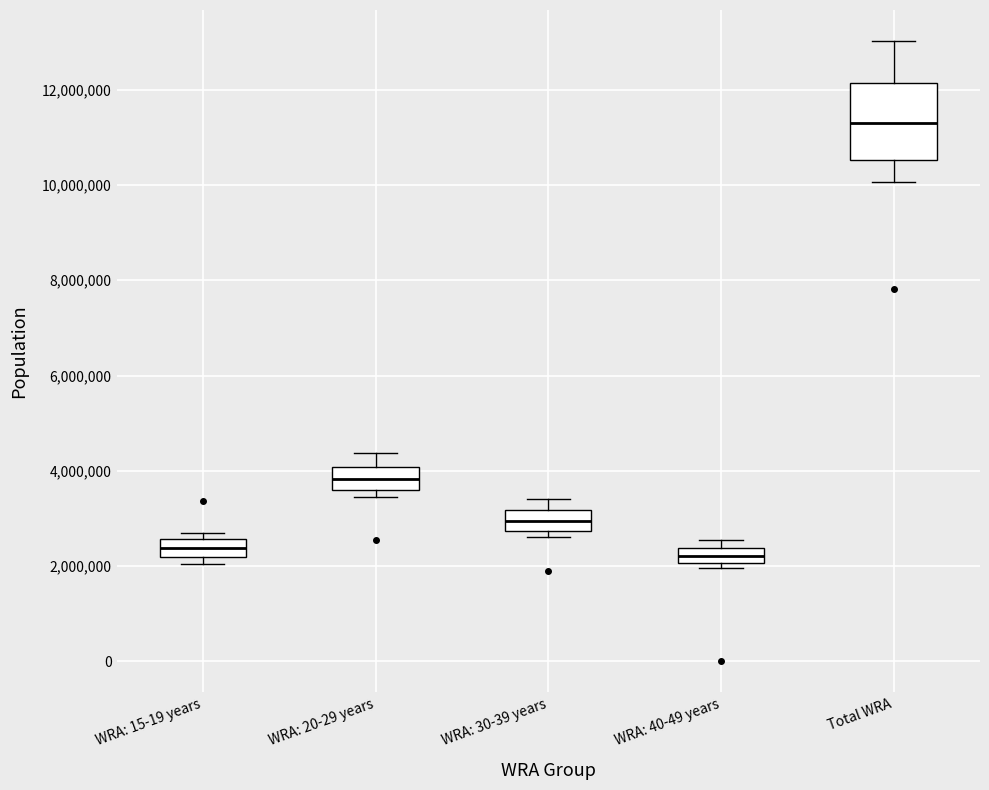

Reading left to right, read every box against the y-axis: the position of its median line, the range the box covers, and the ends of its whiskers. The values are not printed on the chart, so give them approximately, as read against the axis.

WRA: 15-19 years: median 2400000, box 2200000 to 2600000, whiskers 2000000 to 2600000 (just above the box's upper edge)
WRA: 20-29 years: median 3800000, box 3600000 to 4000000, whiskers 3400000 to 4400000
WRA: 30-39 years: median 3000000, box 2800000 to 3200000, whiskers 2600000 to 3400000
WRA: 40-49 years: median 2200000, box 2000000 to 2400000, whiskers 2000000 (just below the box's lower edge) to 2600000
Total WRA: median 11400000, box 10600000 to 12200000, whiskers 10000000 to 13000000